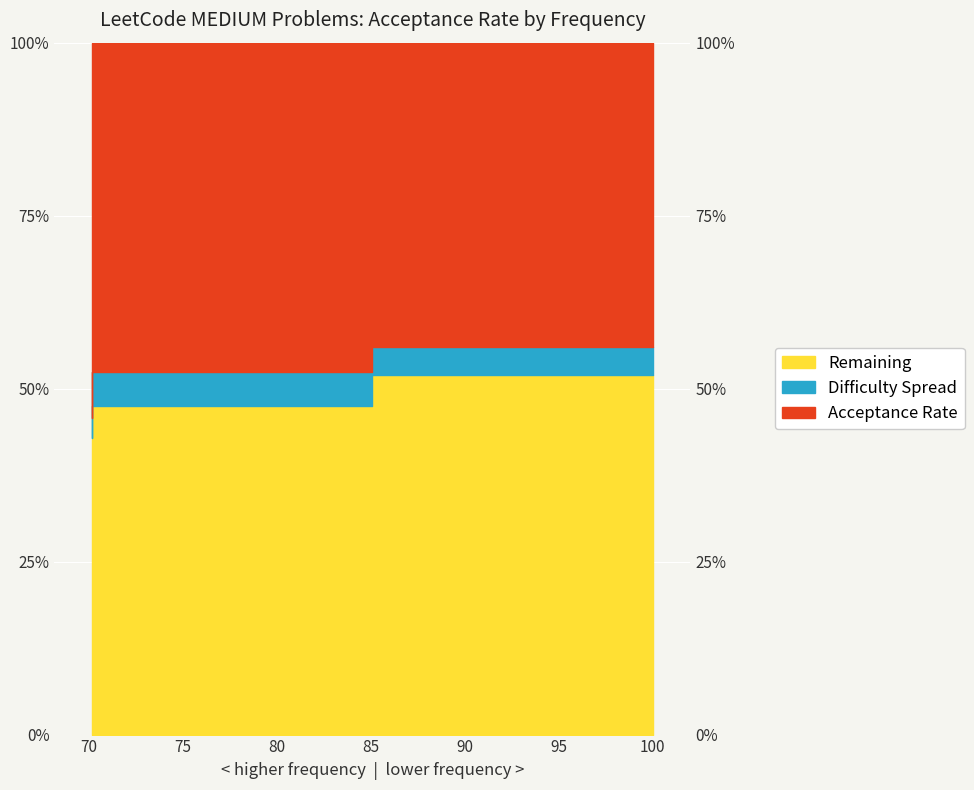

Reading left to right, extract all data points from this chart.

0.5	0.5	0.4